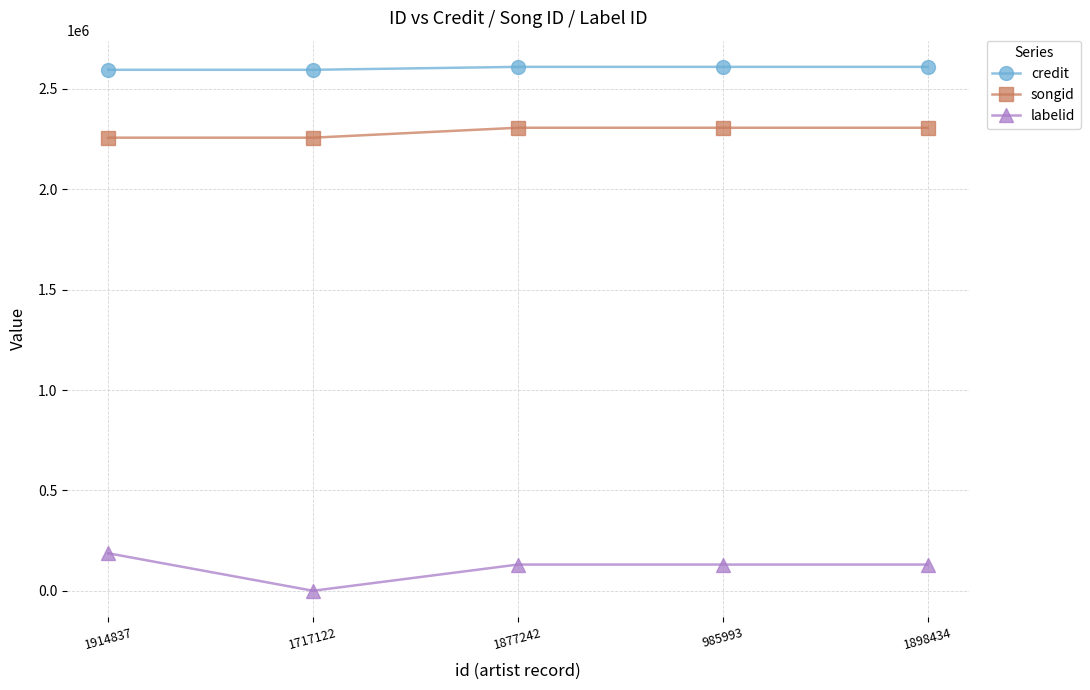

What is the difference between the highest and lowest values at 1877242?

2479251